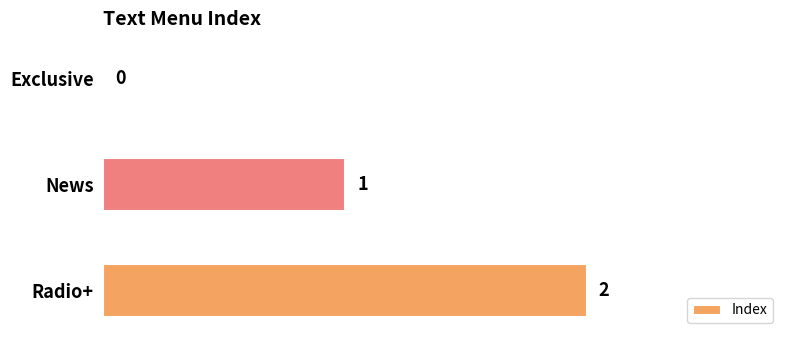

What is the change in value from Exclusive to News?

+1